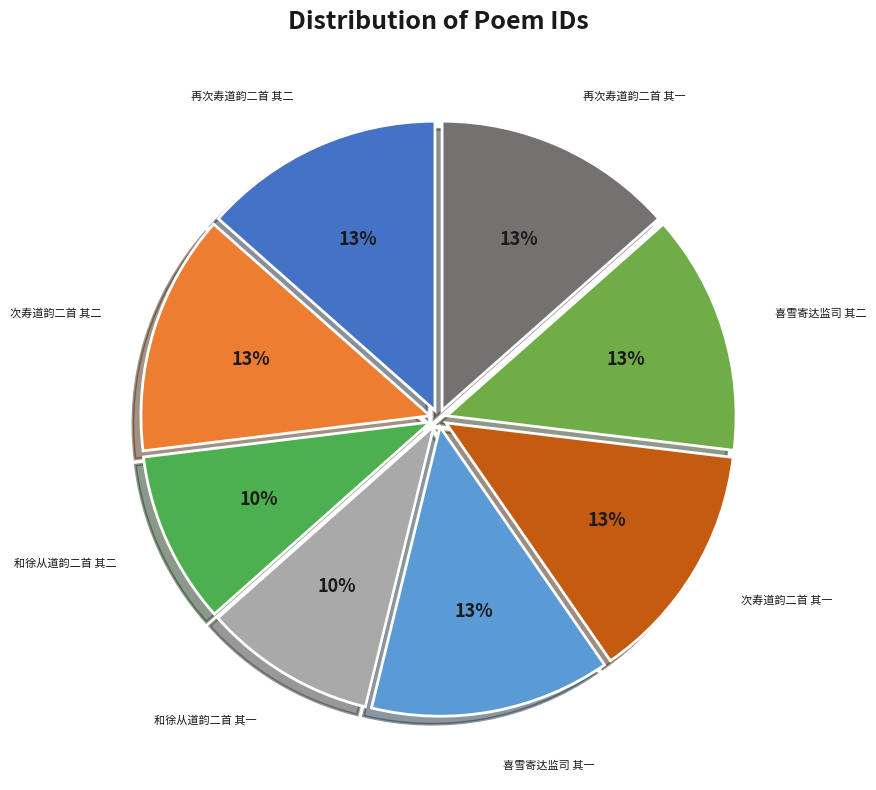

How many segments does this pie chart have?

8